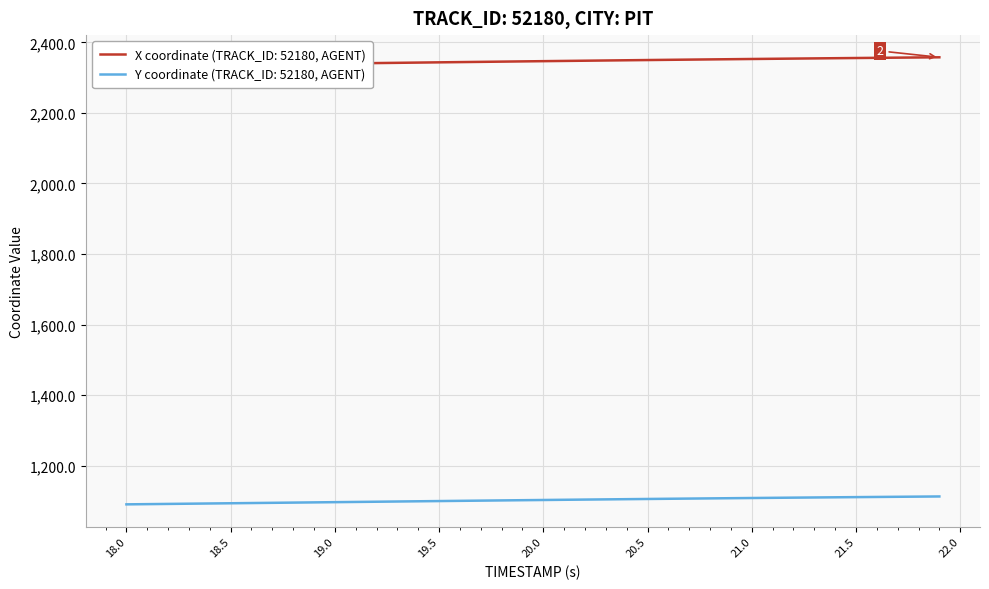

True or false: Y and X intersect in this chart.

False